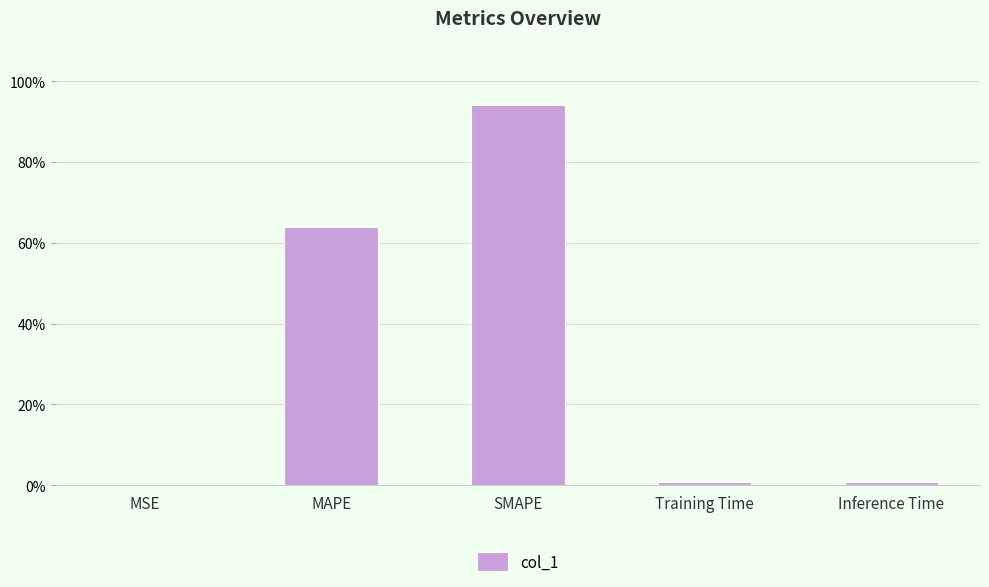

What is the sum of the values at MAPE and SMAPE?

158.1